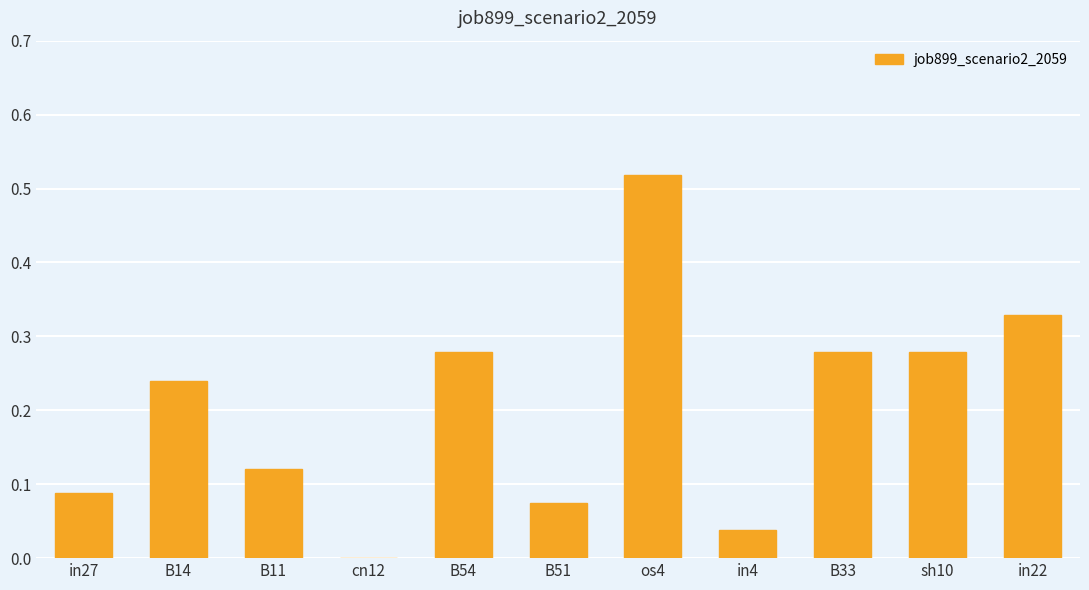

Which has a higher value, B51 or B54?

B54